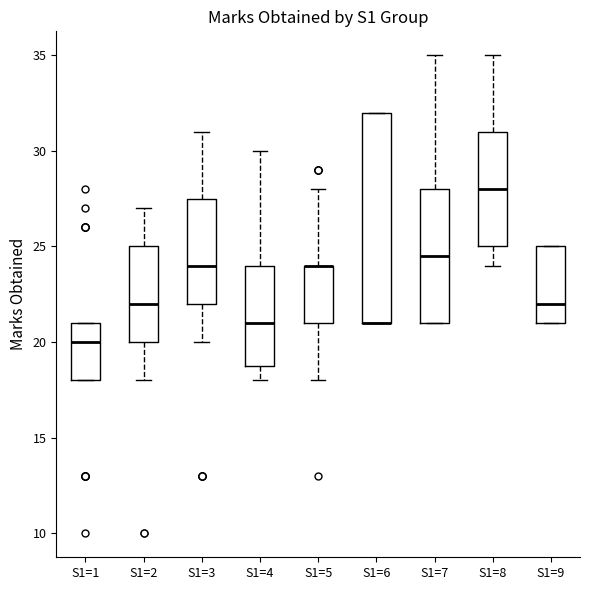

Which box is the tallest, from its lower edge to its upper edge?

S1=6